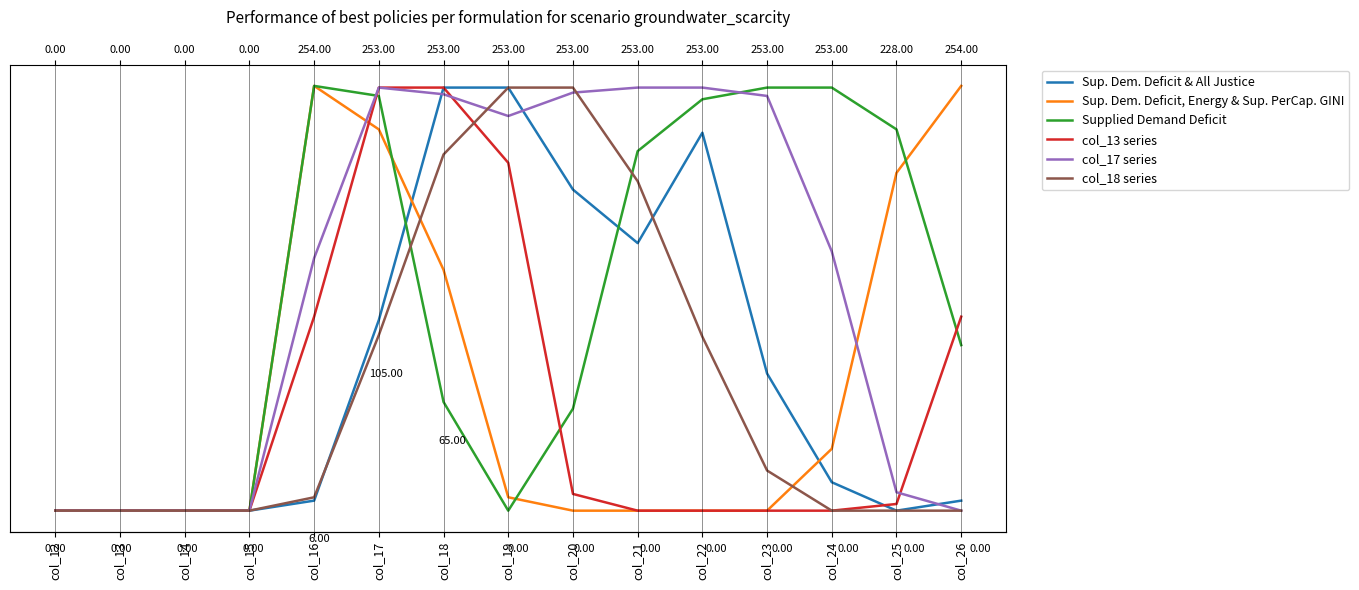

Between col_18 and col_22, which is larger?

col_18